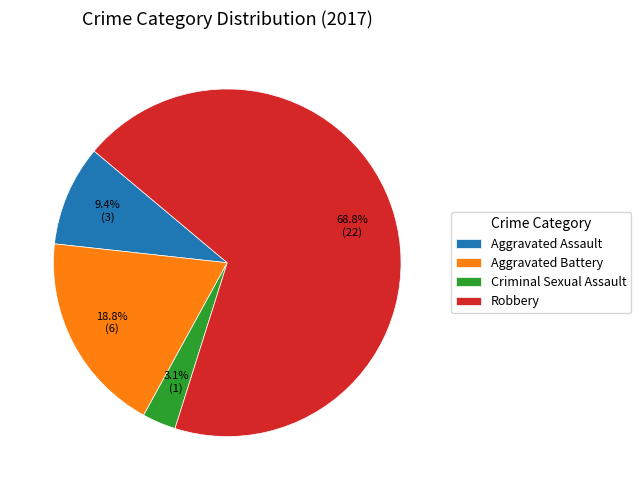

Is it true that Robbery is 69% of the pie?

True